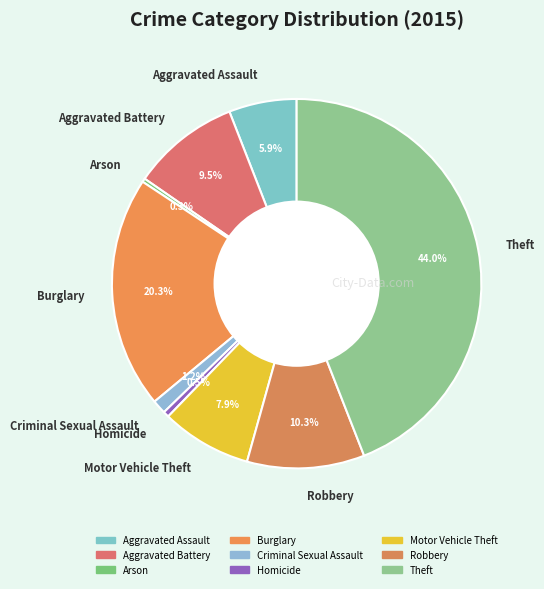

Which has a higher value, Robbery or Homicide?

Robbery